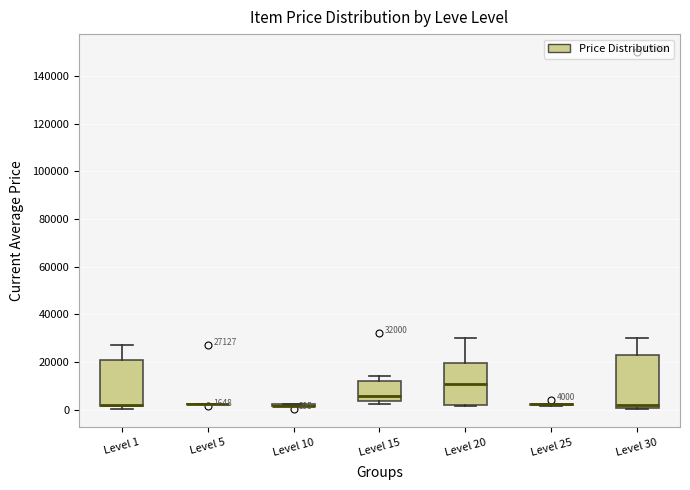

Which box is the tallest, from its lower edge to its upper edge?

Level 30